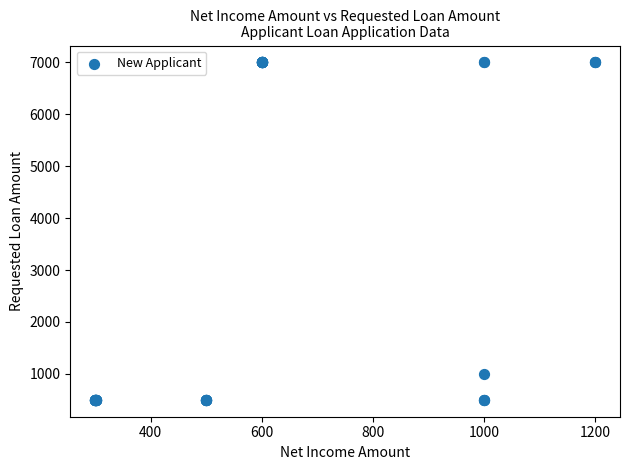

What Y value in the scatter plot is closest to 3750?

1000